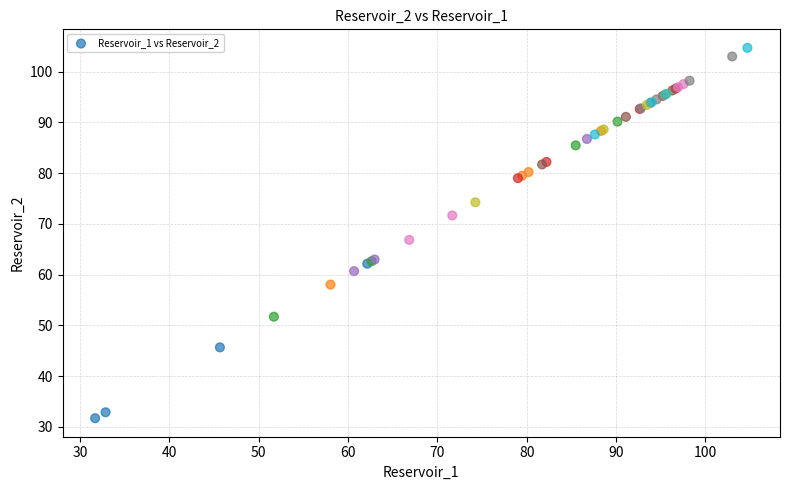

What Y value in the scatter plot is closest to 68?

66.8